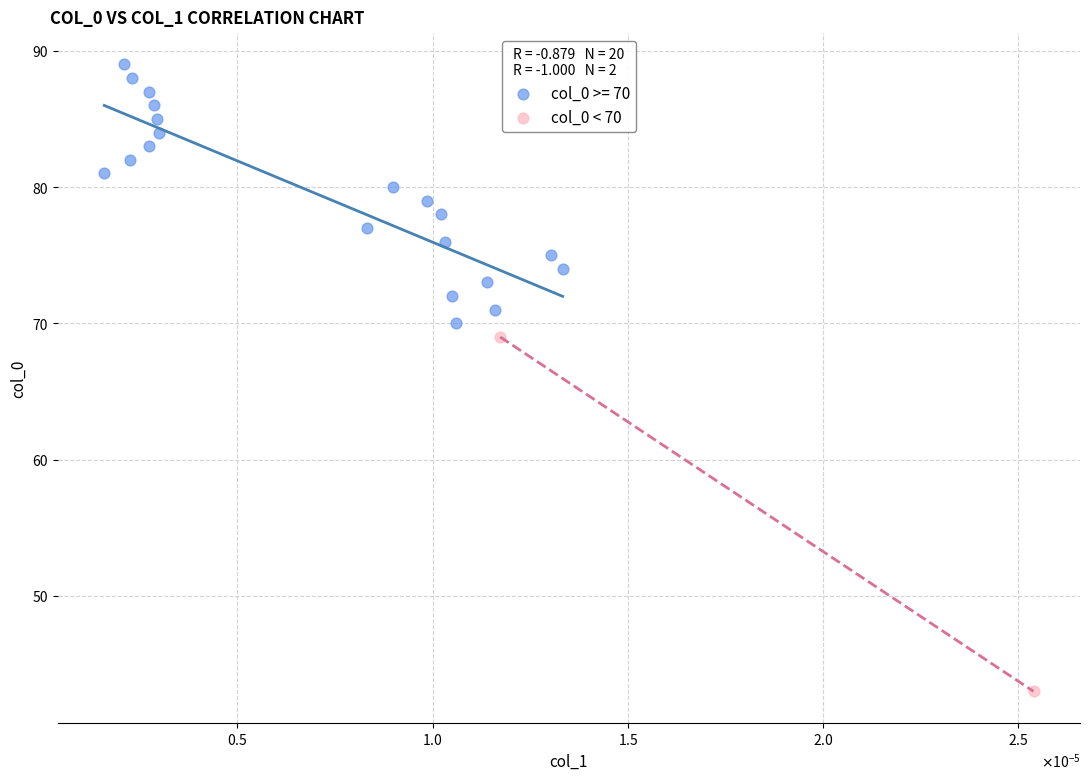

What are all the series names shown in the legend?

col_0 >= 70, col_0 < 70